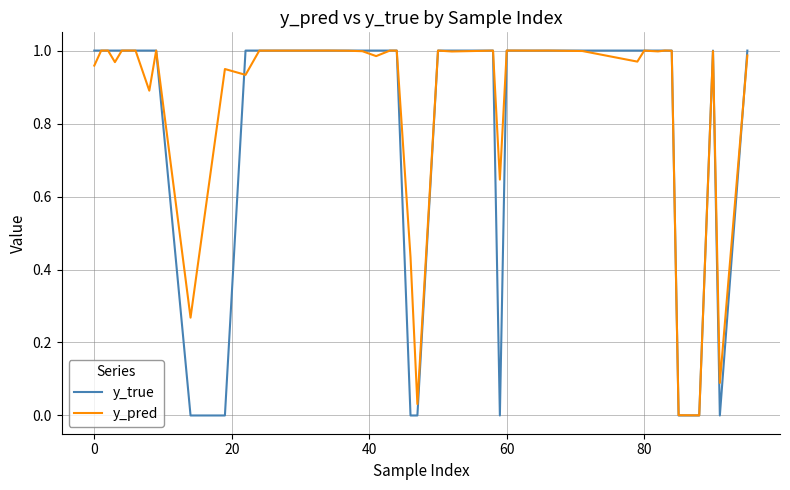

Which series has the largest total across all categories?

y_pred